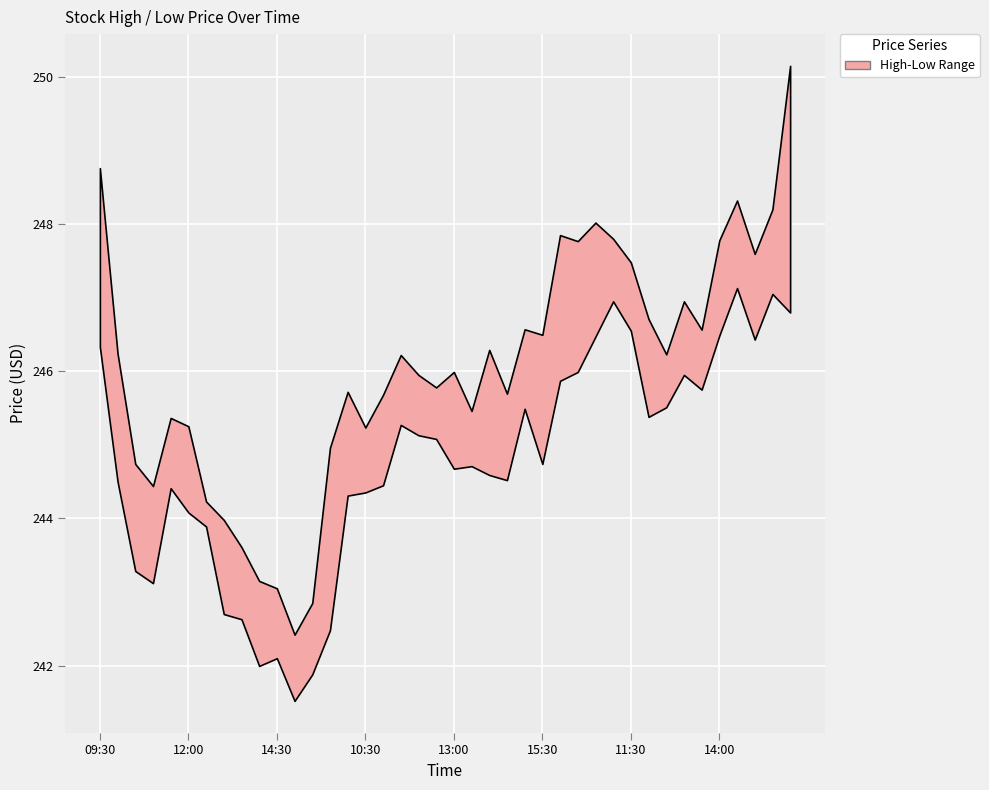

Which category has the lowest value in the High series?

15:00